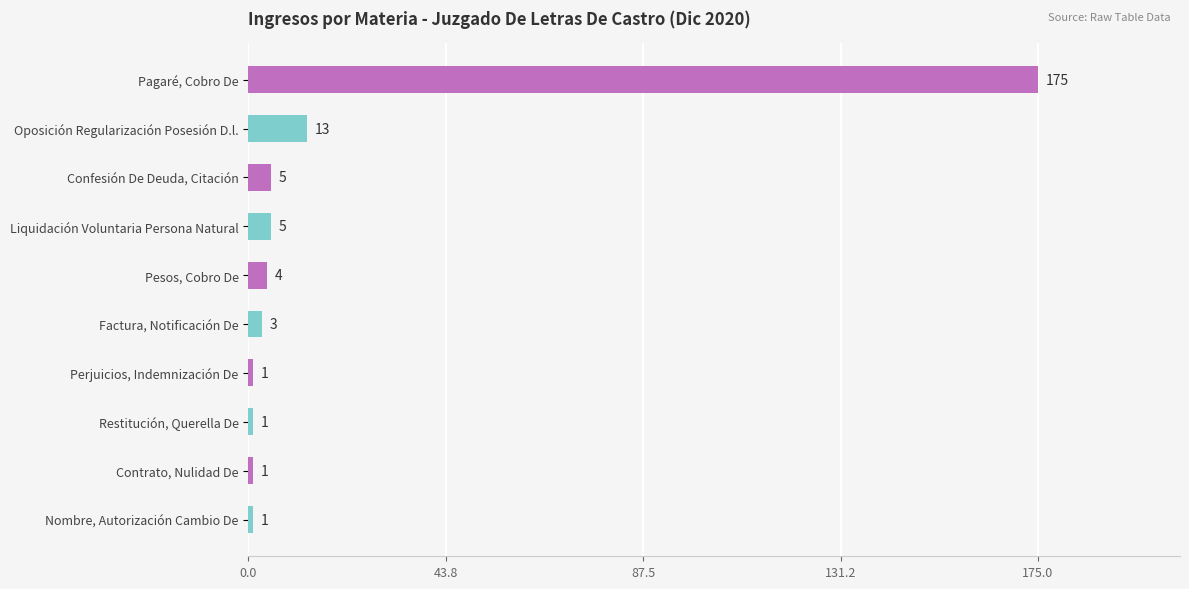

Reading top to bottom, transcribe all the data shown in this chart.

175	13	5	5	4	3	1	1	1	1